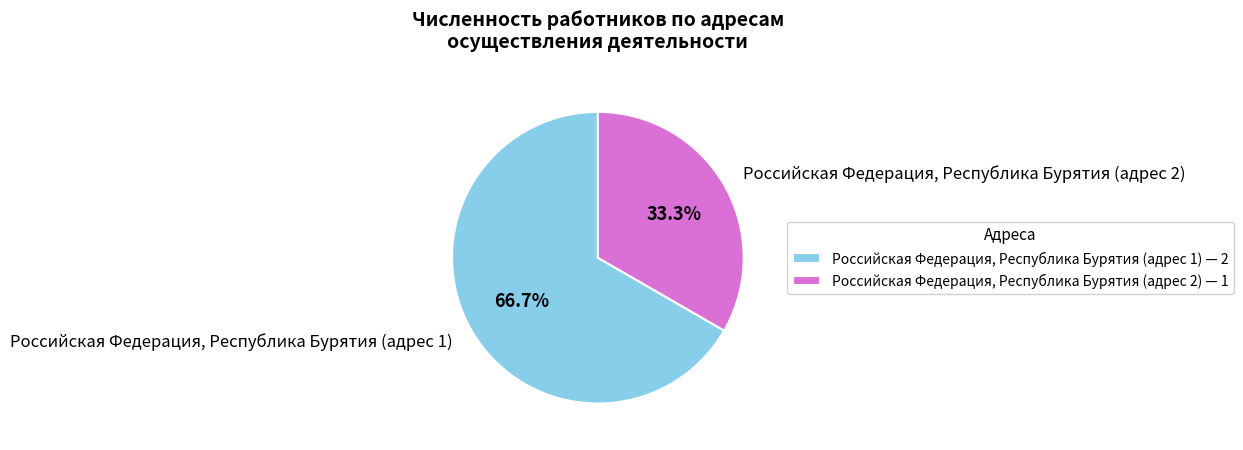

To the nearest percent, what portion does Российская Федерация, Республика Бурятия (адрес 2) represent?

33%